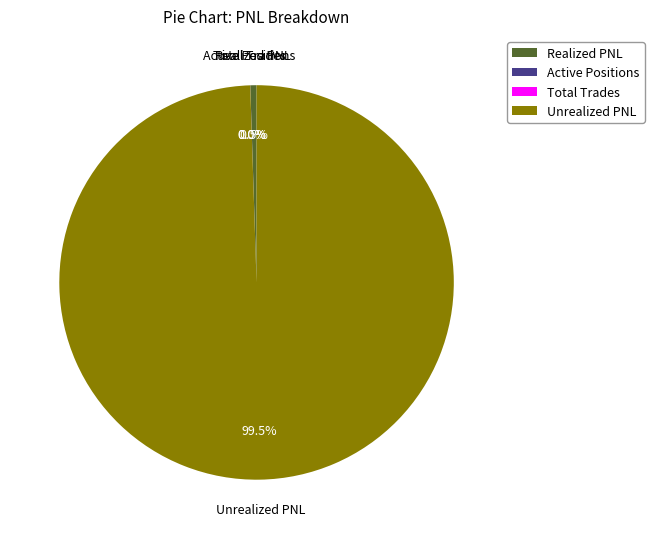

Which category accounts for the majority?

Unrealized PNL